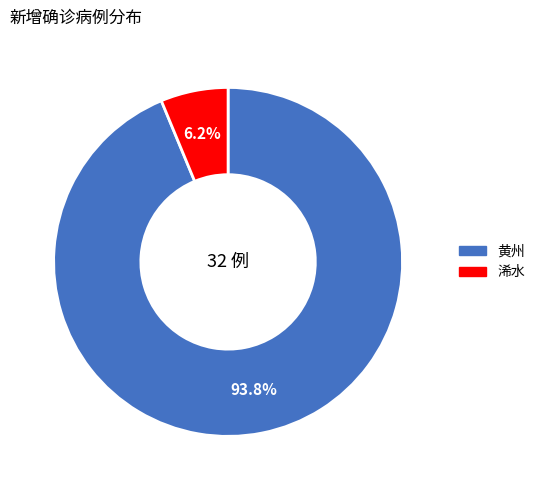

Which category has the biggest portion of the pie?

黄州